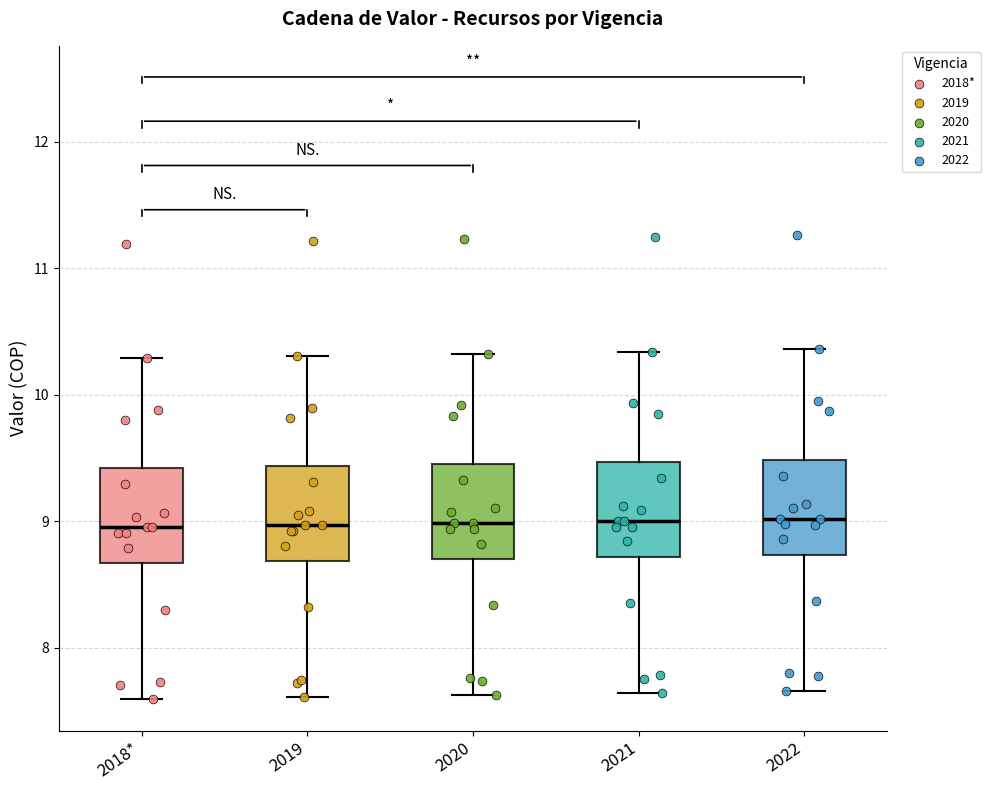

Where does the upper whisker of the box for 2022 end on the y-axis? The values are not printed on the chart, so give them approximately, as read against the axis.

10.4